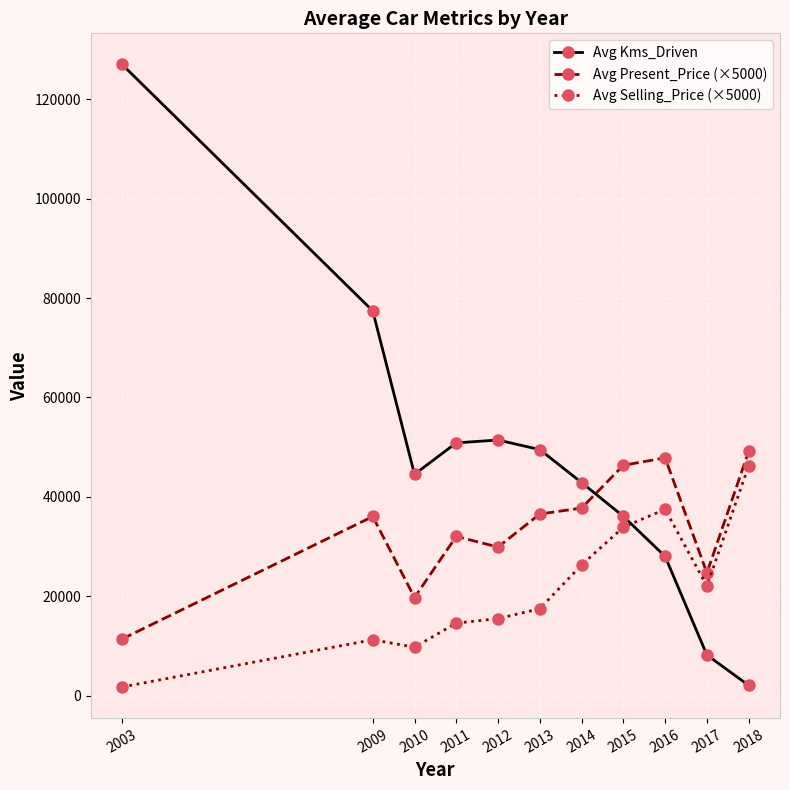

At which category is the sum across all series the highest?

2003